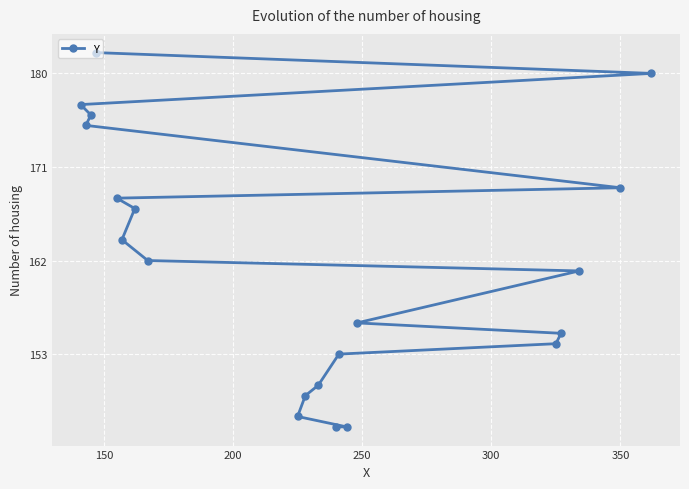

What is the minimum value shown in the chart?

146